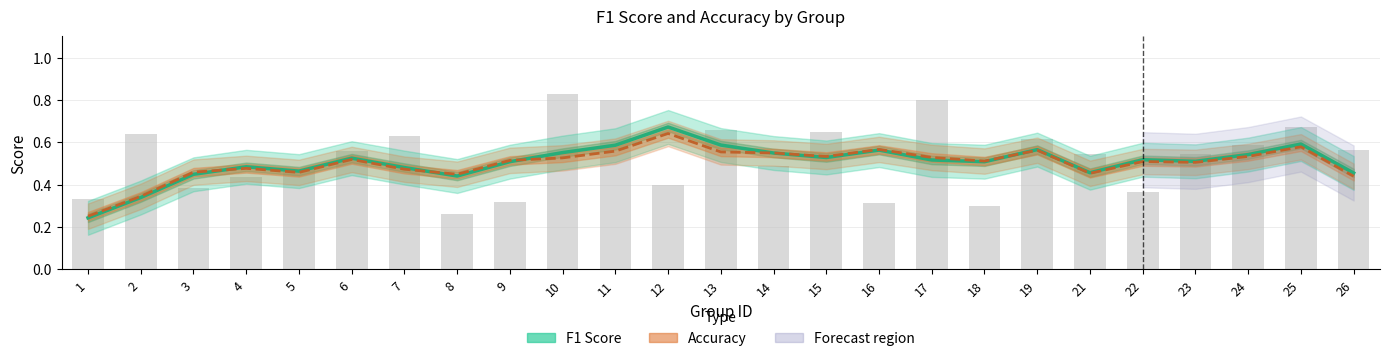

Is it true that Accuracy (smoothed) equals 0.5 at 6?

True